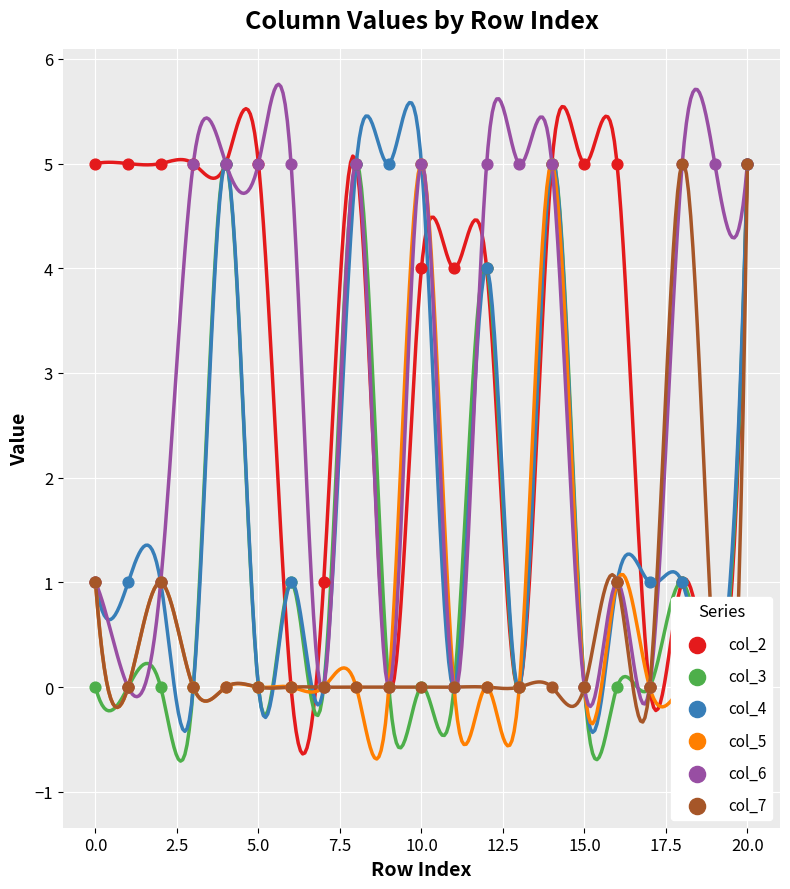

Which series has the largest total across all categories?

col_2